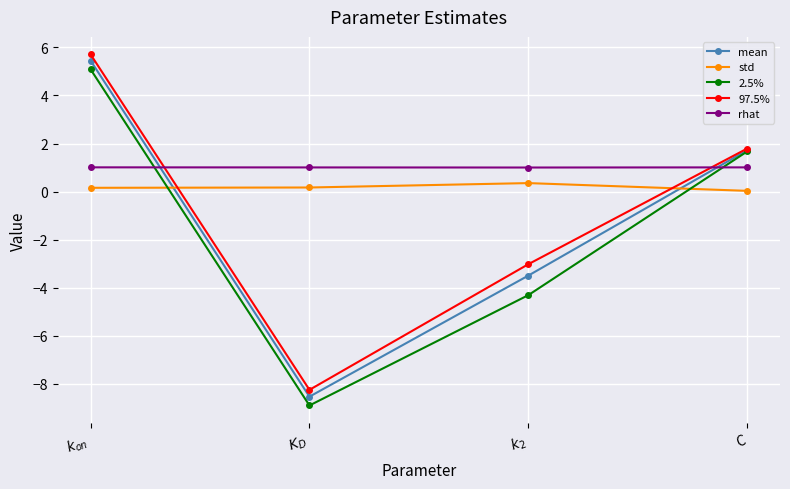

What is the average value of the mean series?

-1.2